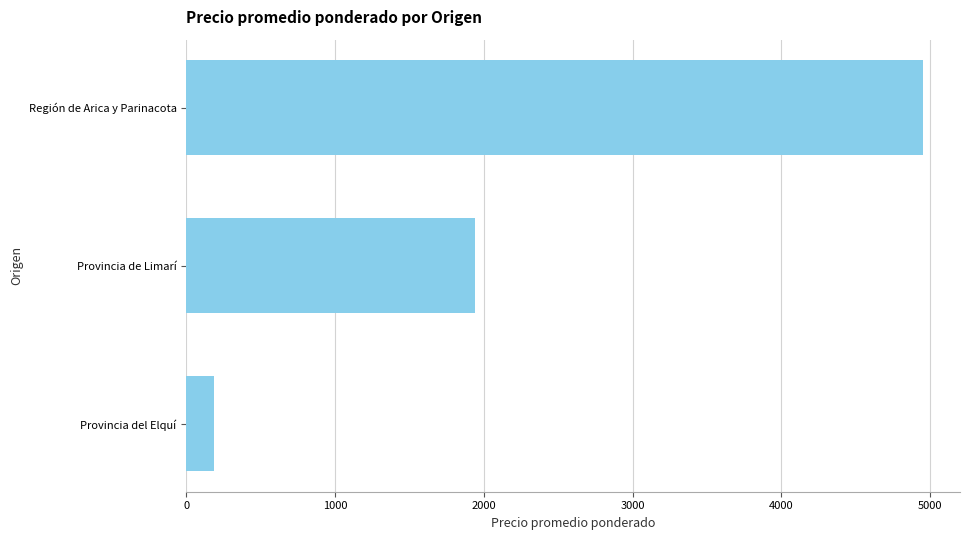

Reading bottom to top, what are all the values shown in this chart?

Provincia del Elquí=189.1	Provincia de Limarí=1939.1	Región de Arica y Parinacota=4952.0